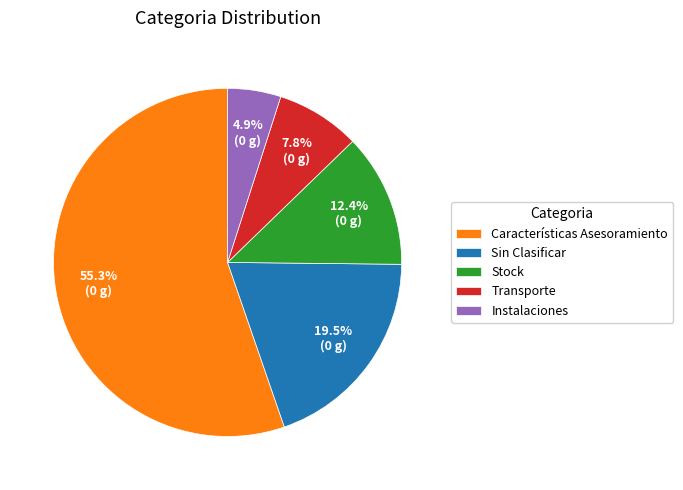

To the nearest percent, what portion does Instalaciones represent?

5%